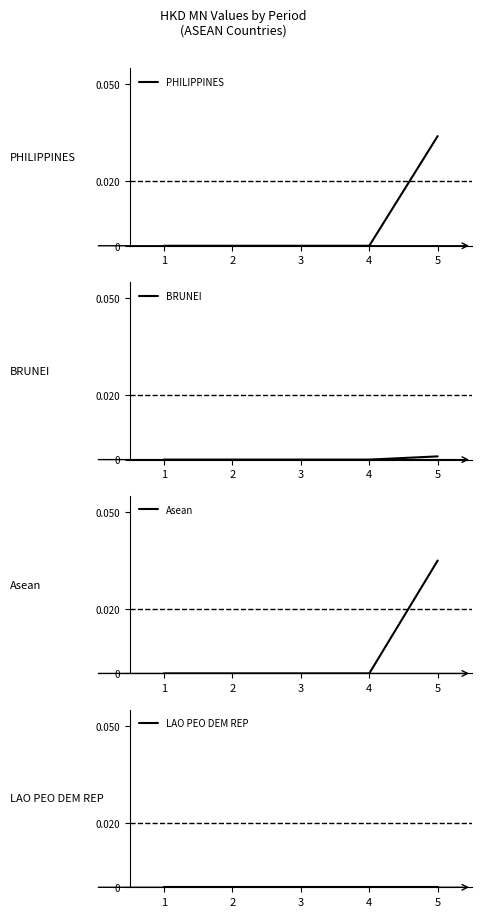

The value of PHILIPPINES at 4 is 0.0. True or false?

True